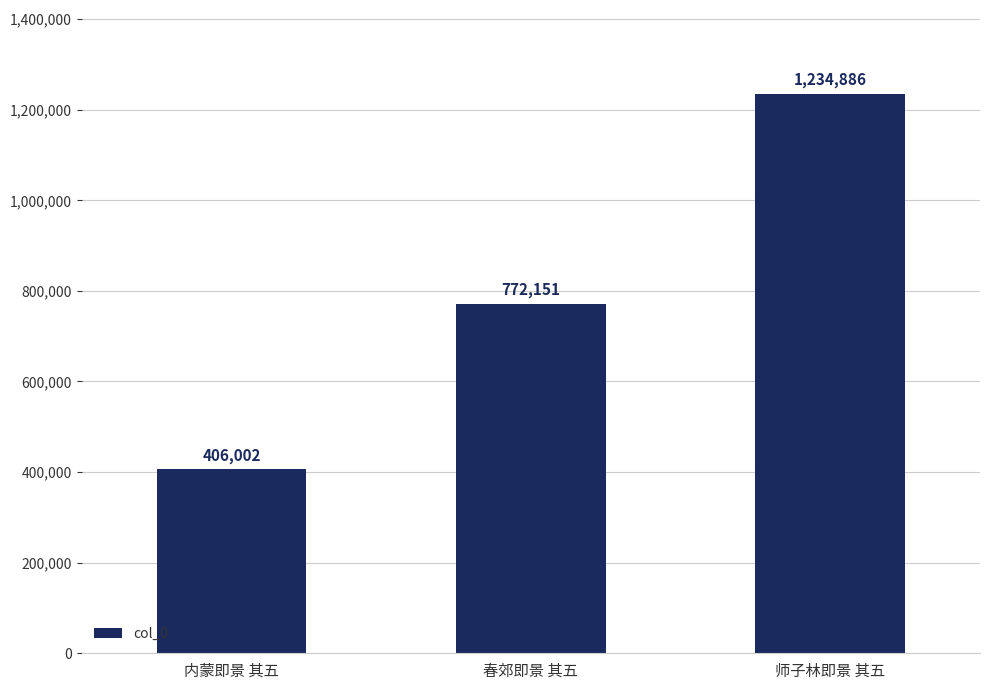

What is the value of the 2nd bar from the left?

772151